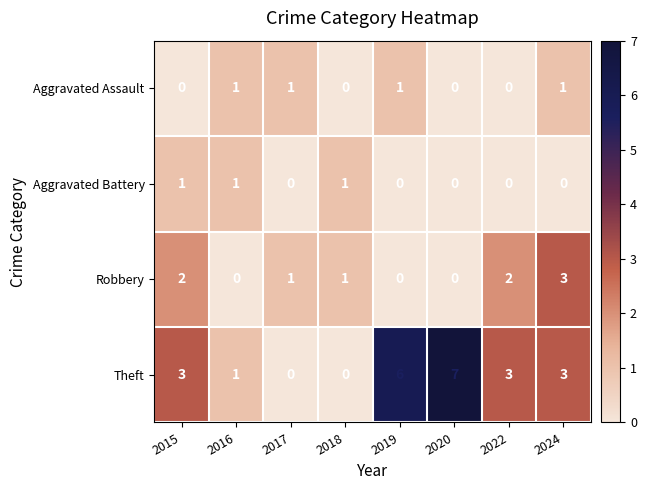

The Aggravated Battery series shows 0 at 2015. True or false?

False